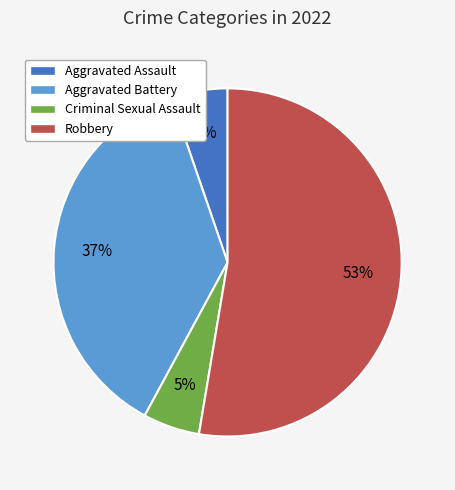

To the nearest percent, what portion does Criminal Sexual Assault represent?

5%